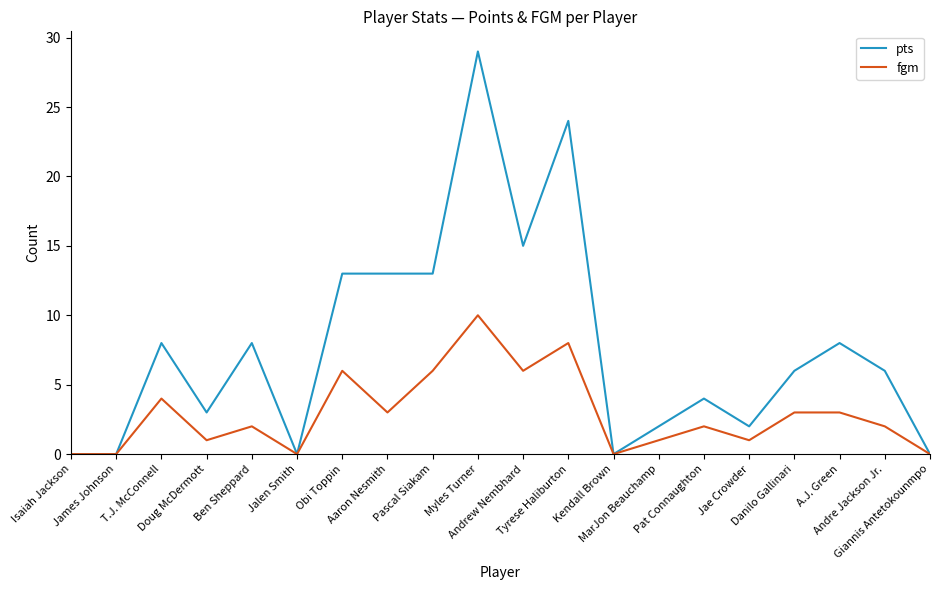

What is the sum of all pts values?

154